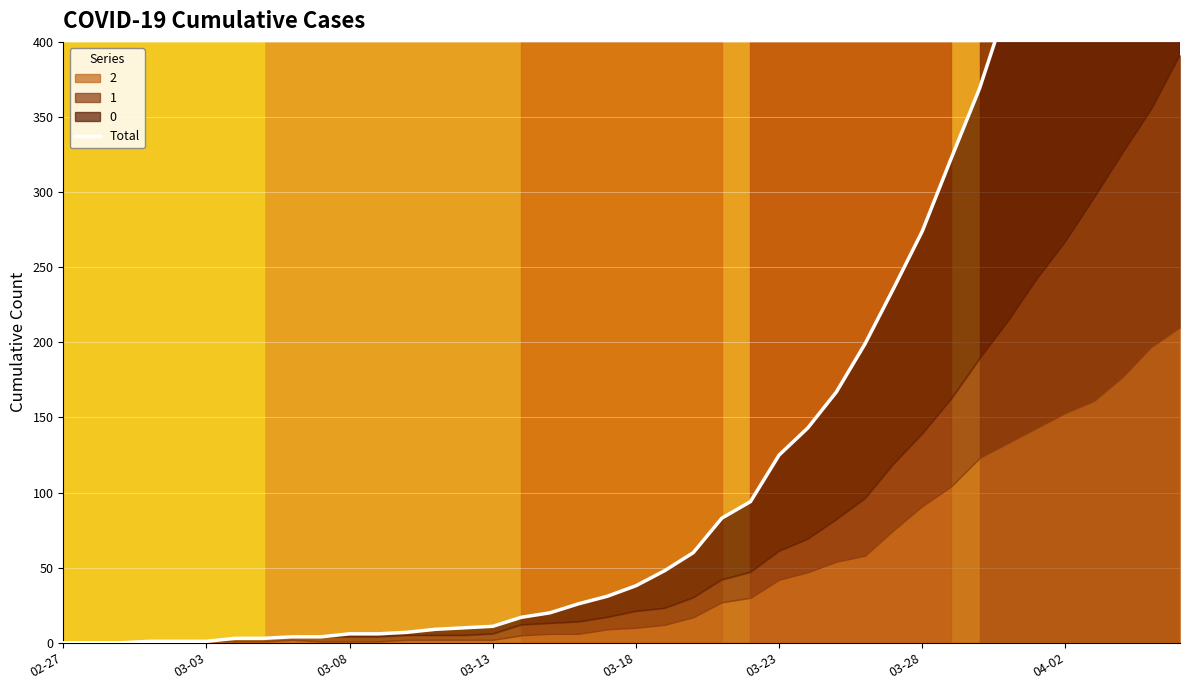

Between 30 and 34, which is larger?

34